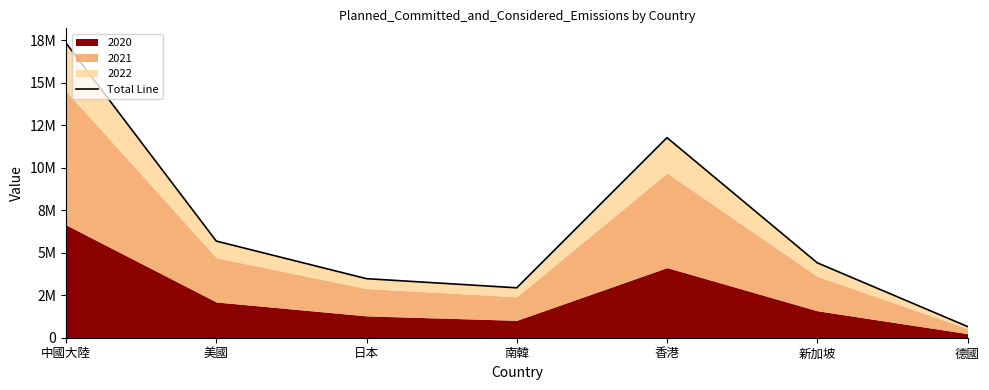

What is the label of the 1st point from the right?

德國